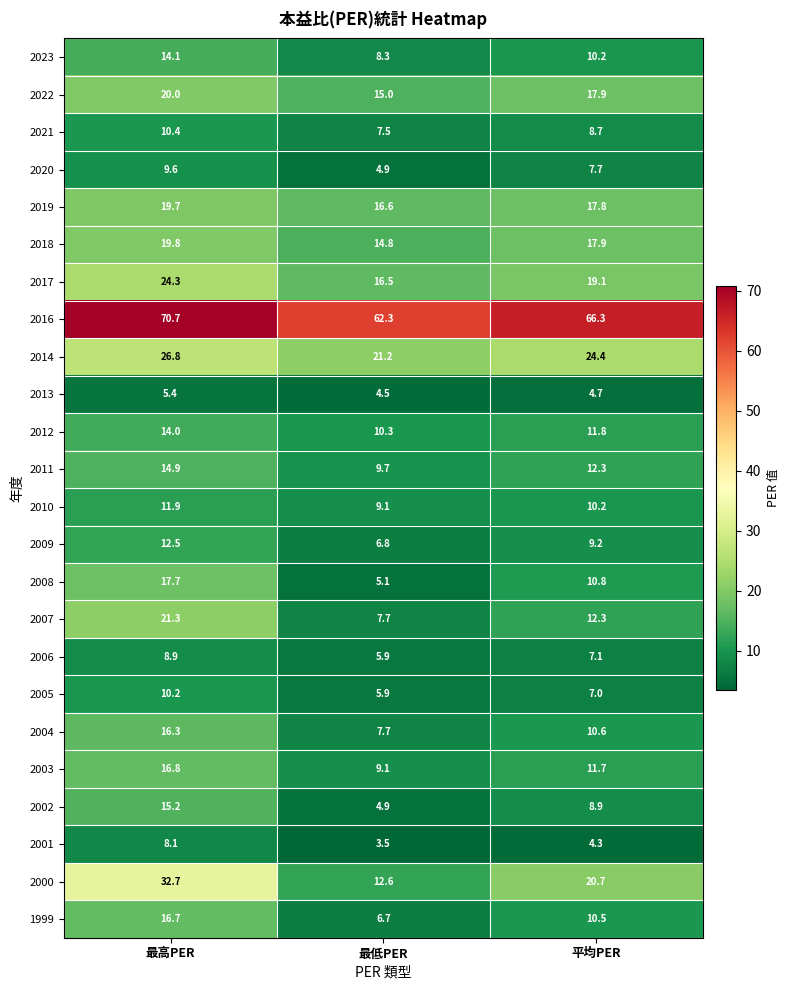

The 2001 series shows 5.7 at 平均PER. True or false?

False